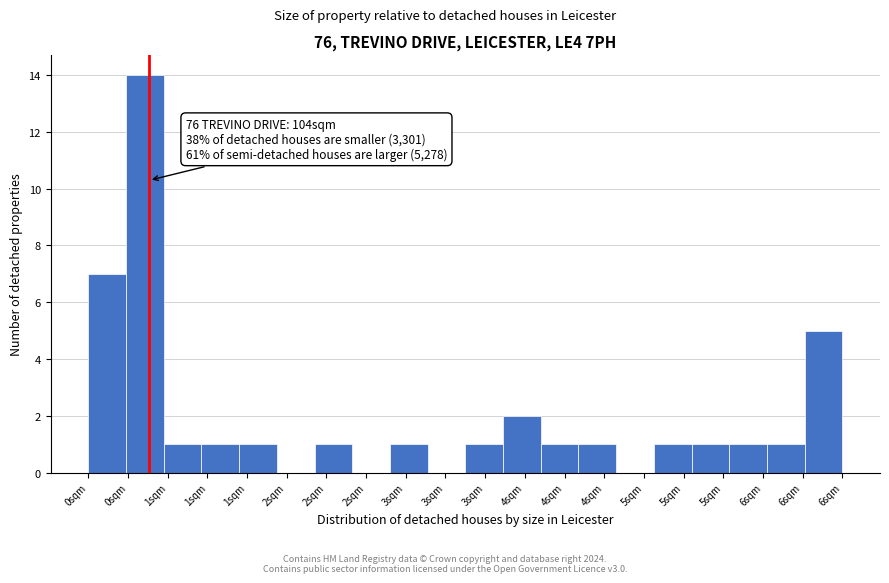

How many series are shown in this chart?

1